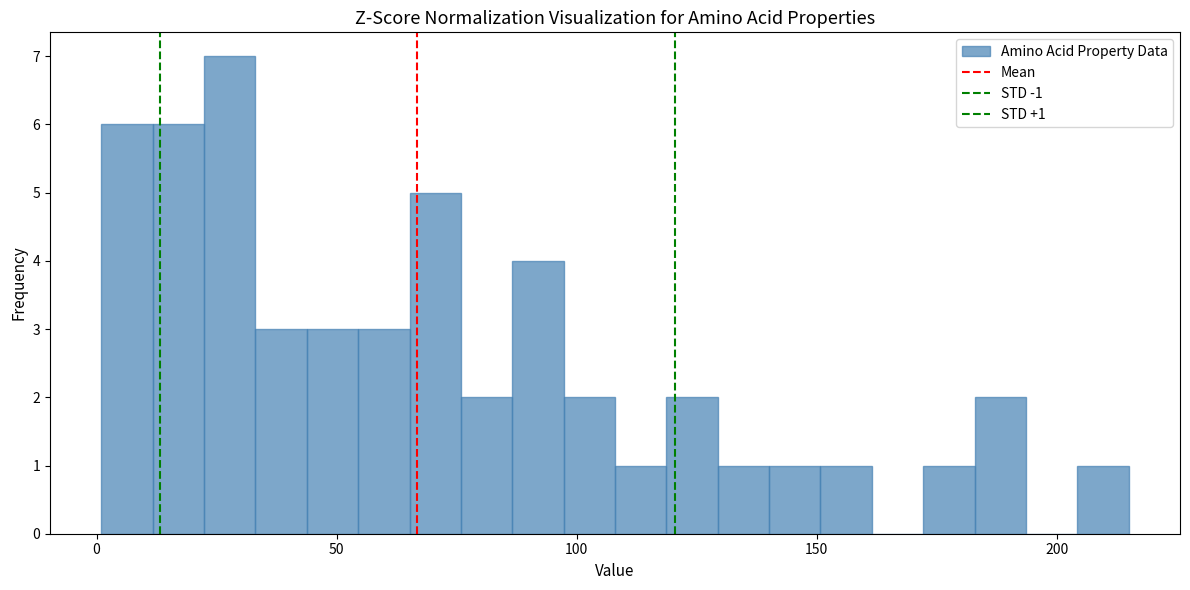

Around what value on the x-axis is the tallest bar? Give the approximate position of its centre, as read against the axis.

30